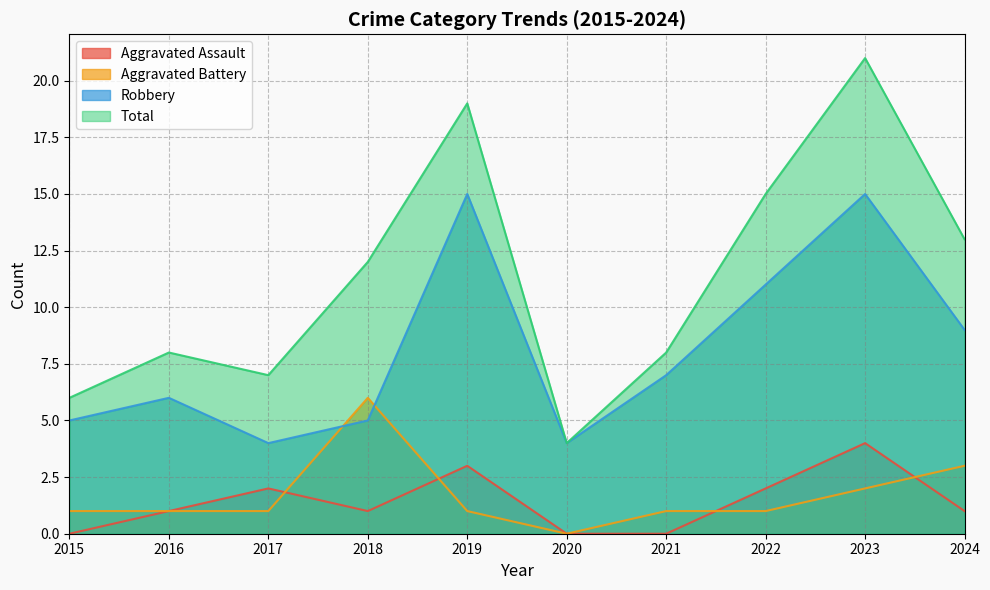

The Aggravated Assault series shows 0 at 2020. True or false?

True